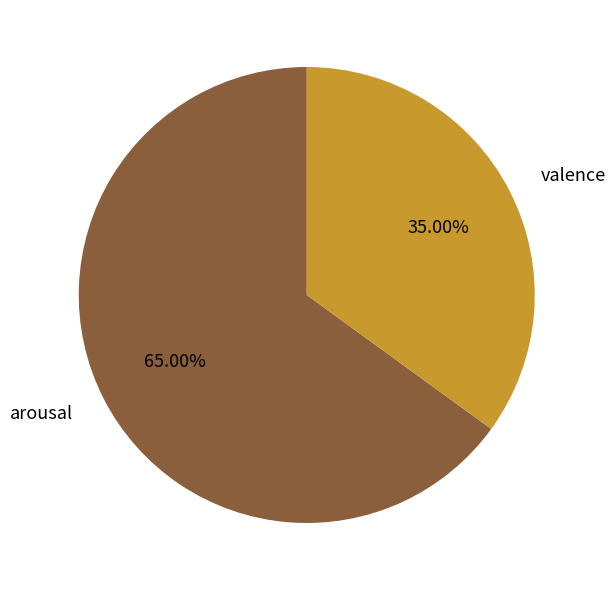

What percentage is the arousal slice, to the nearest percent?

65%